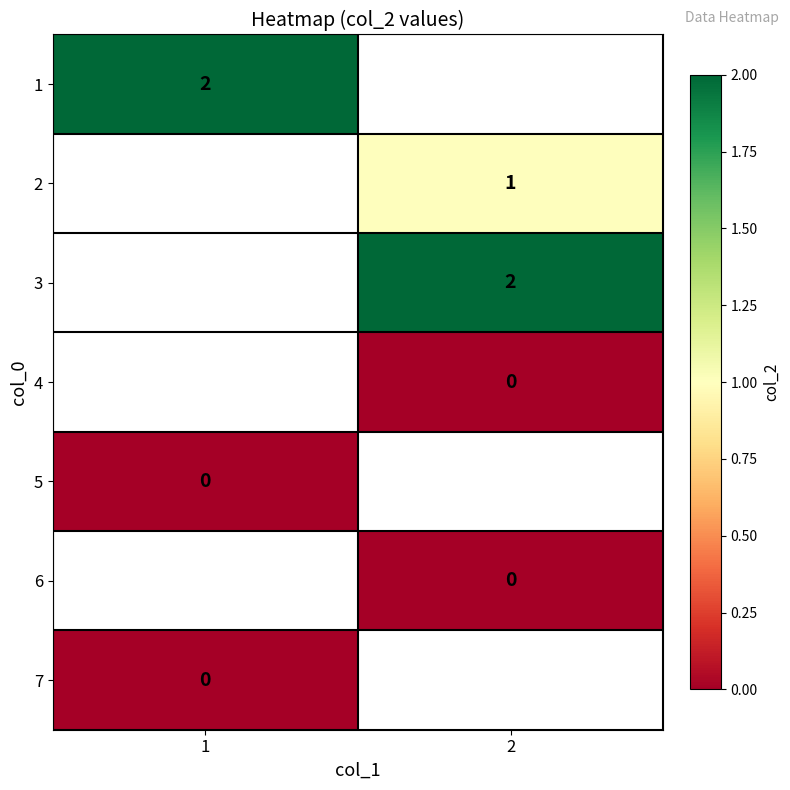

Is the value of 1 at 1 greater than the value of 2 at 2?

Yes